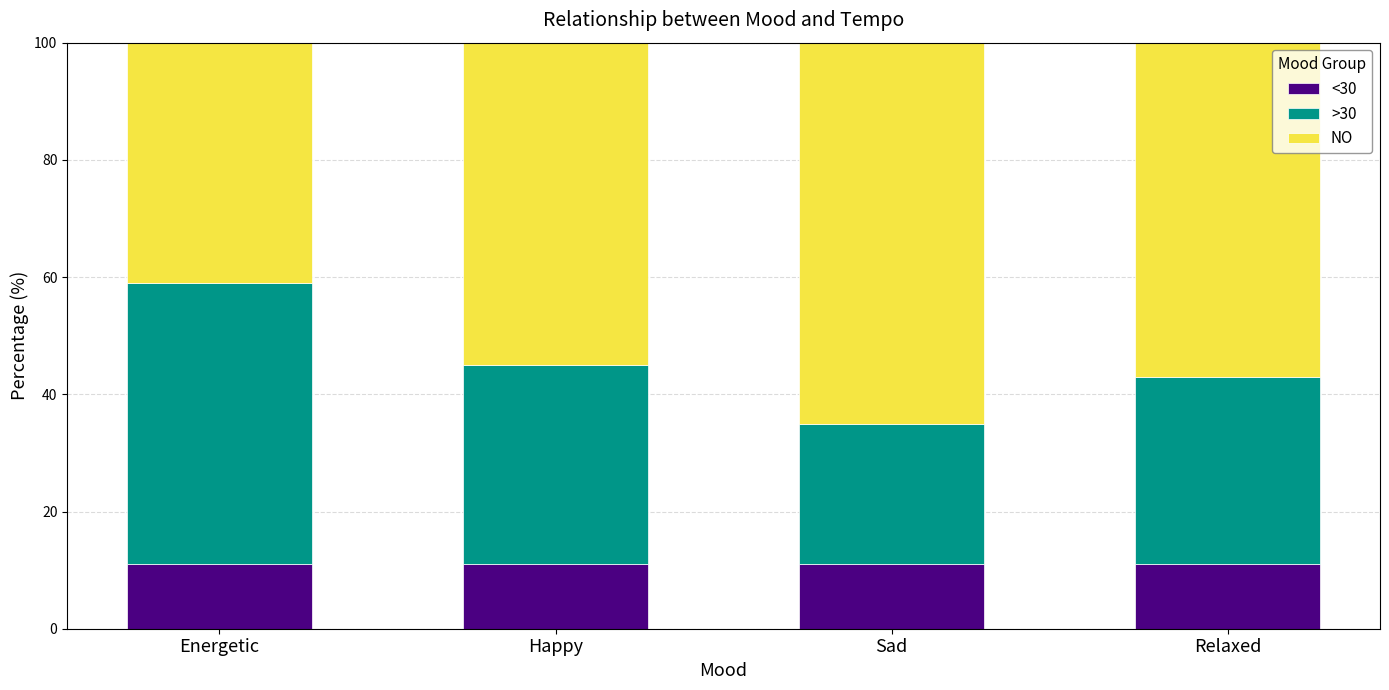

True or false: <30 has a value of 11 at Sad.

True